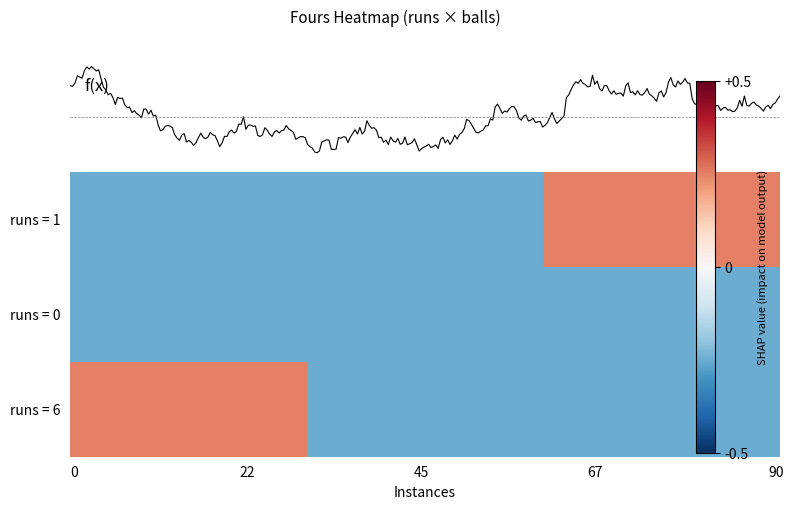

Count the number of data series in this chart.

3